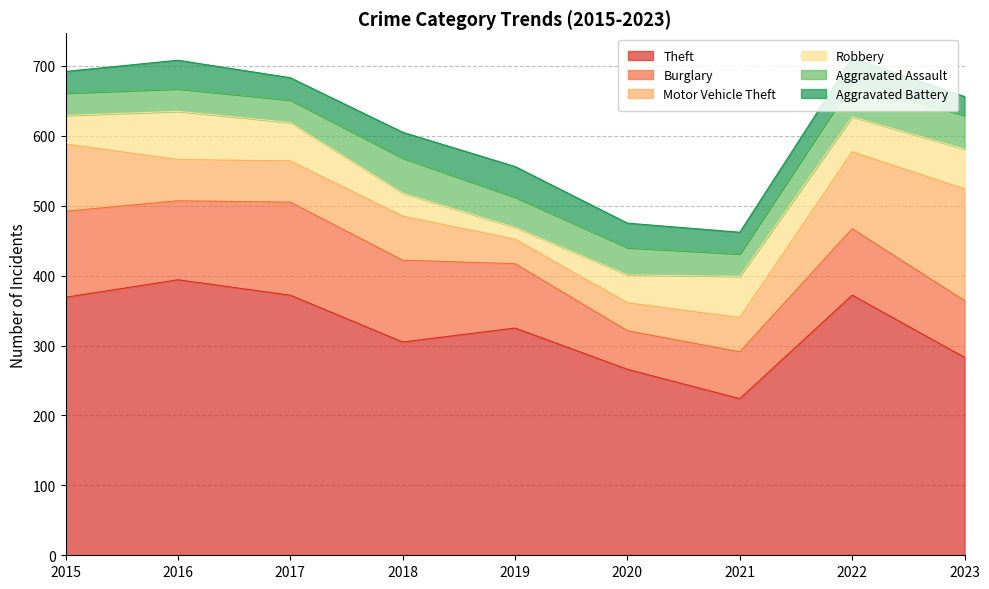

After their last crossing, which series has the higher values: Aggravated Assault or Aggravated Battery?

Aggravated Assault